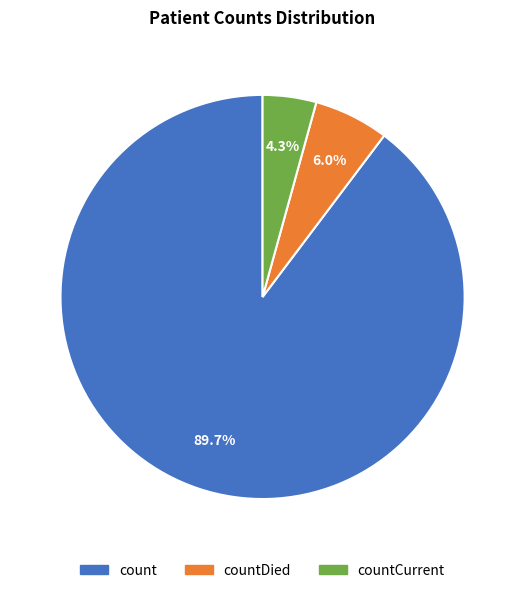

Is there a majority slice in this chart?

Yes